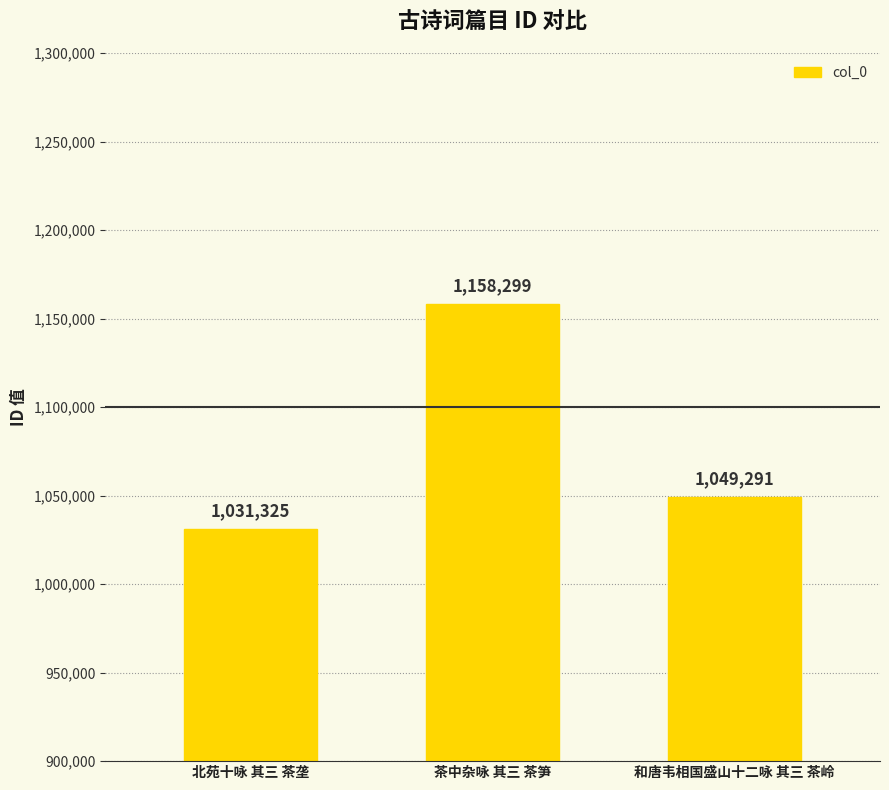

What is the label of the 1st bar from the right?

和唐韦相国盛山十二咏 其三 茶岭